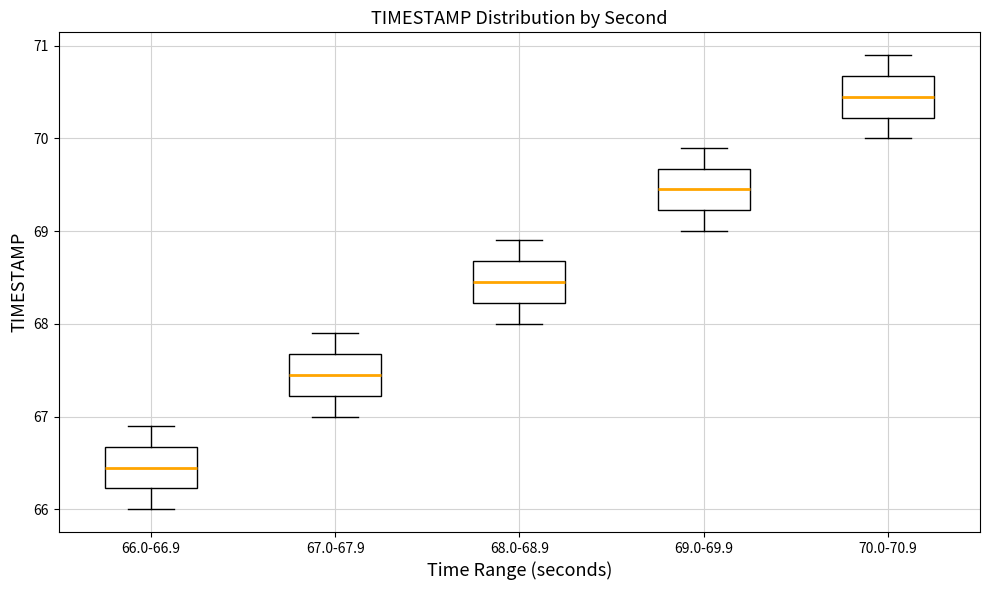

Where does the upper whisker of the box for 67.0-67.9 end on the y-axis? The values are not printed on the chart, so give them approximately, as read against the axis.

67.9